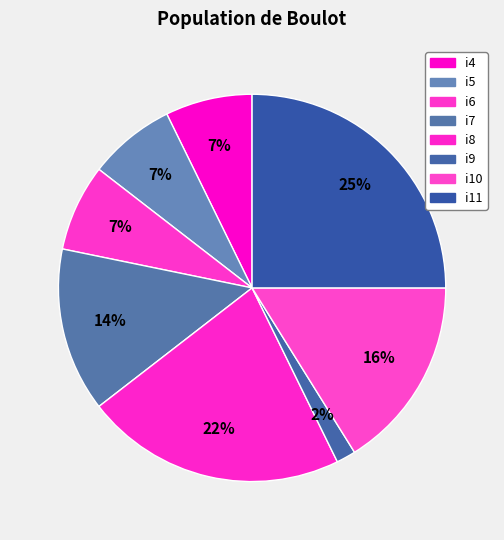

Is i8 the majority of the pie?

No